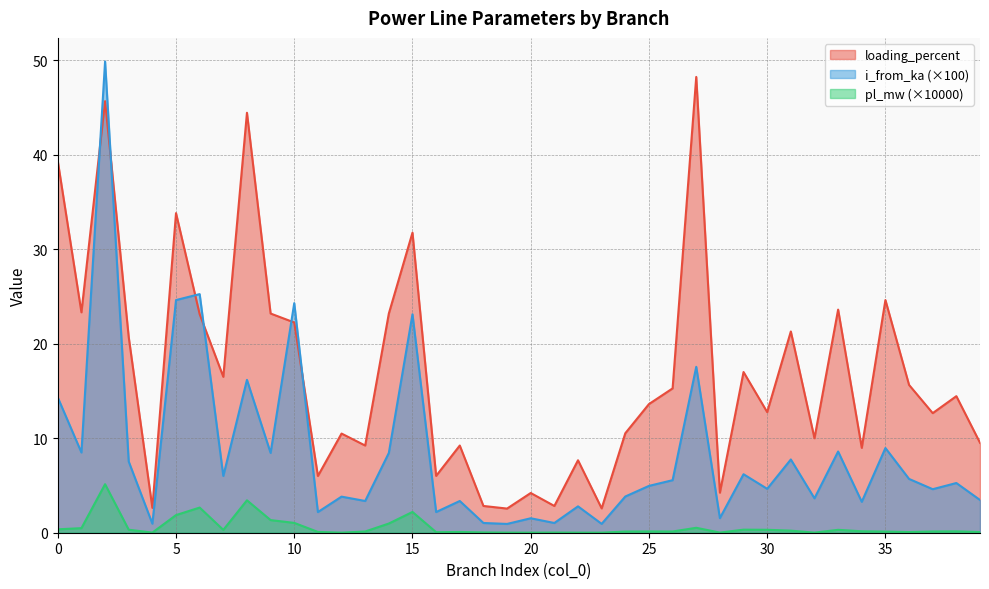

What are all the series names shown in the legend?

loading_percent, i_from_ka (×100), pl_mw (×10000)